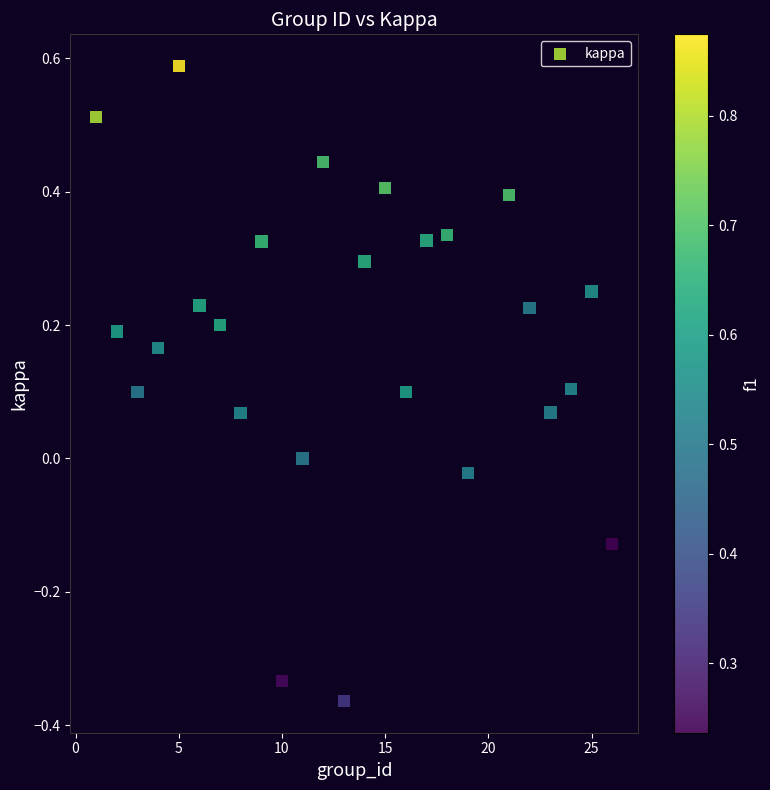

What is the range of Y values (max minus min)?

1.0